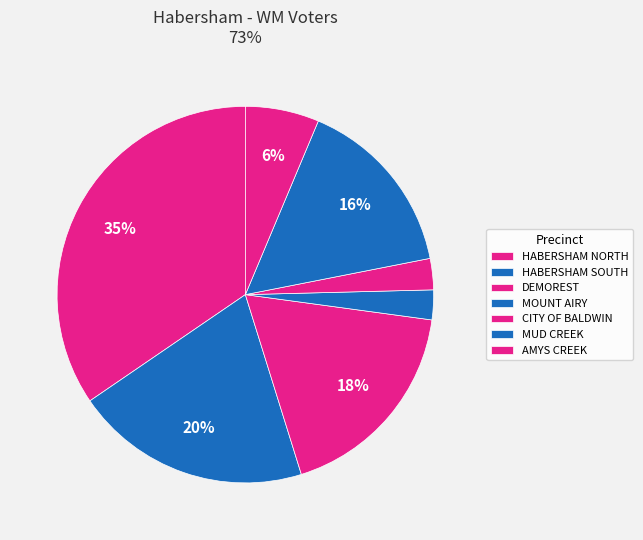

What portion of the pie excludes AMYS CREEK?

93.7%